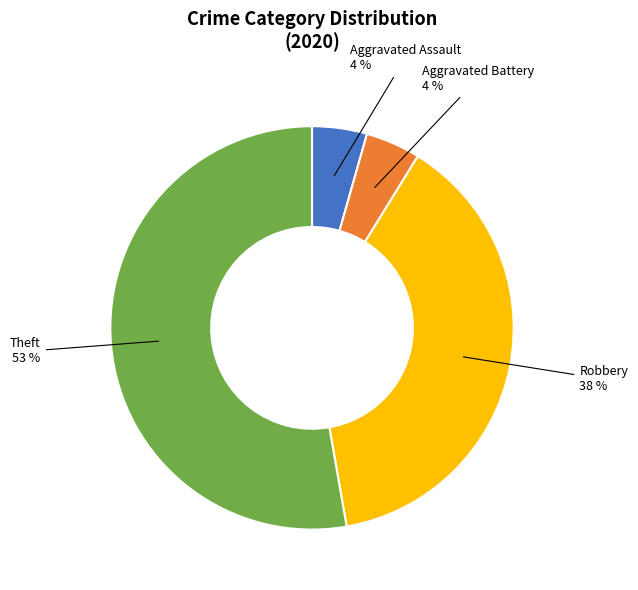

Is there a majority slice in this chart?

Yes